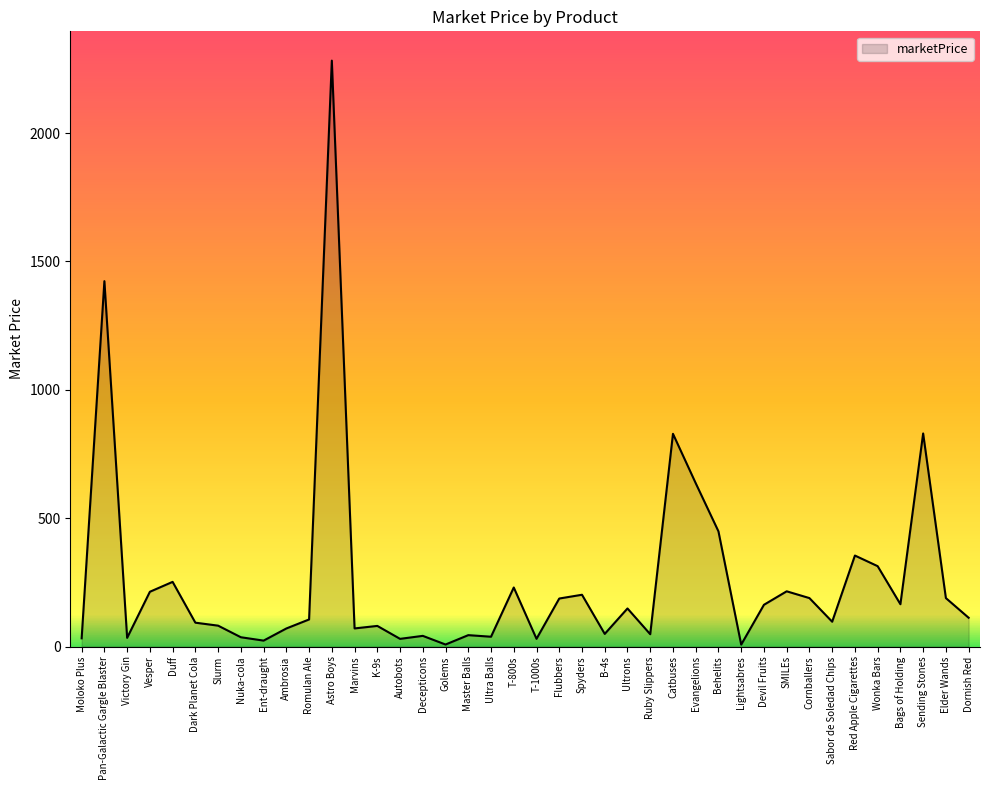

Where is the data nearest to the value 1144?

Pan-Galactic Gargle Blaster